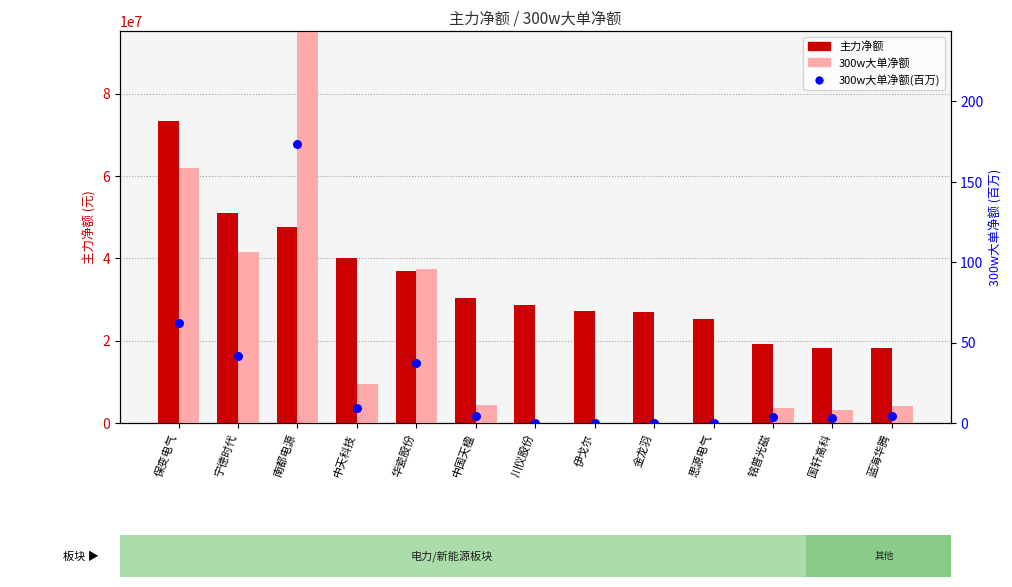

Which series has the largest total across all categories?

主力净额